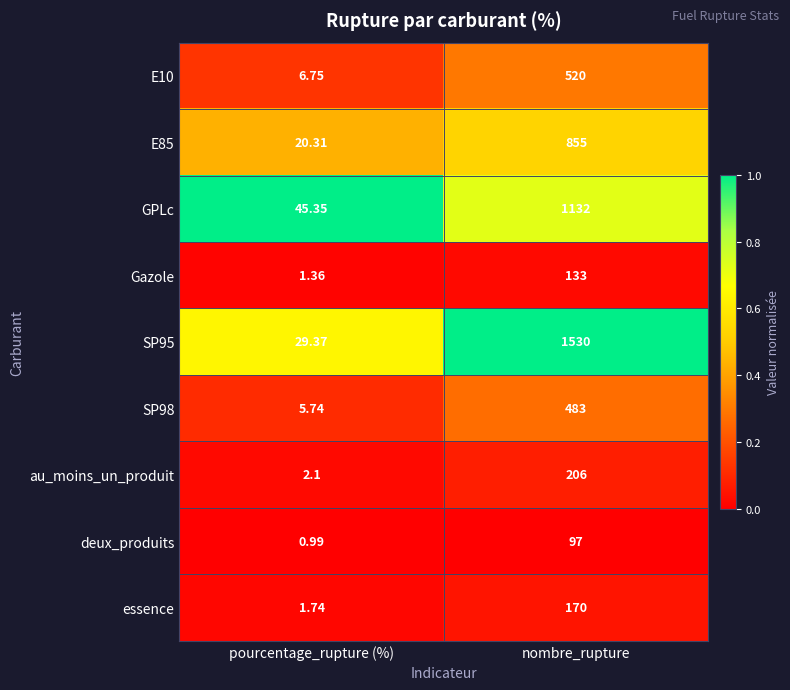

At which category is the sum across all series the highest?

nombre_rupture